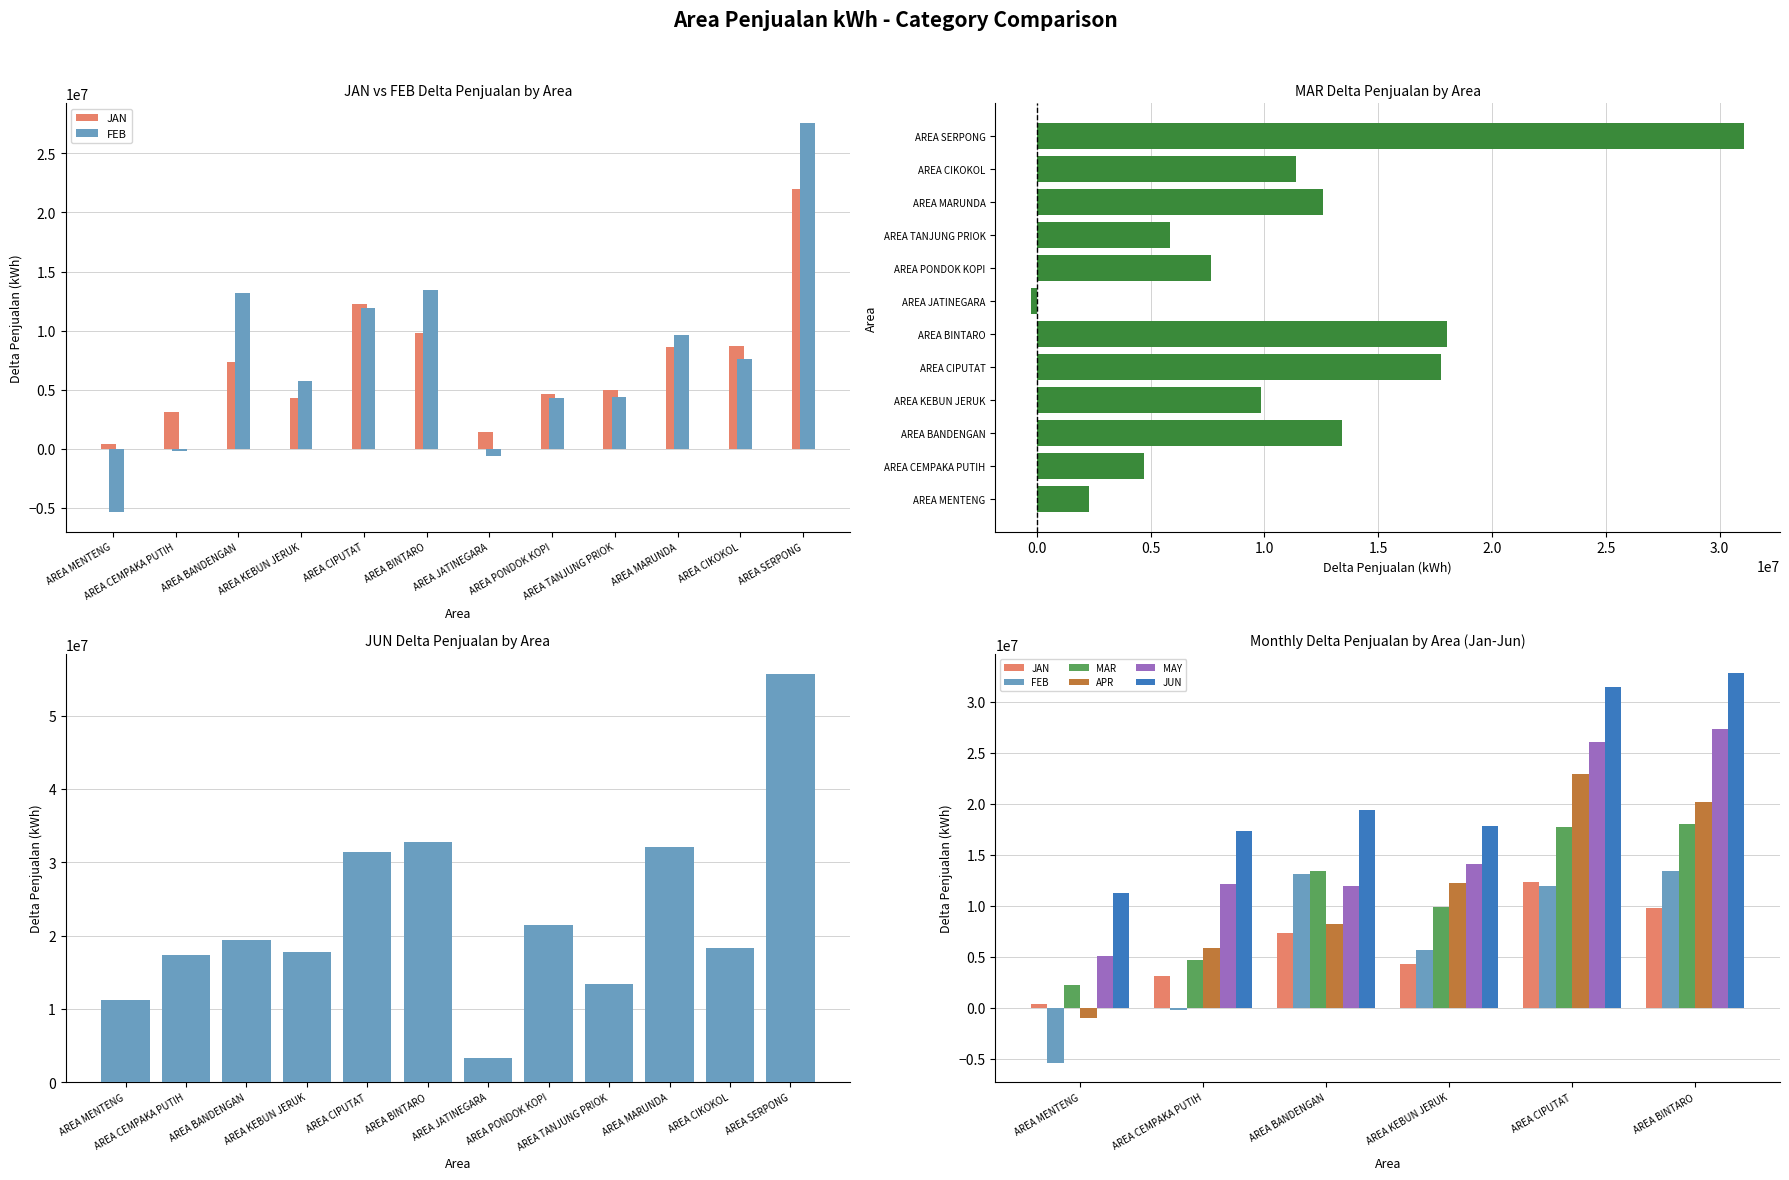

Is the value of MAR at AREA MENTENG greater than the value of MAY at AREA CEMPAKA PUTIH?

No